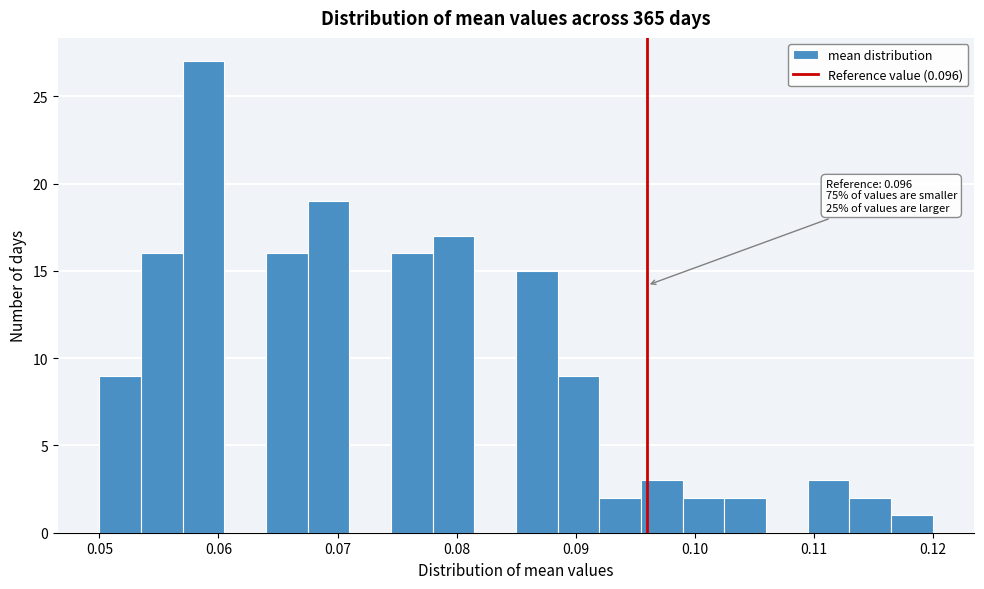

Read against the x-axis, roughly where is the centre of the tallest bar?

0.059